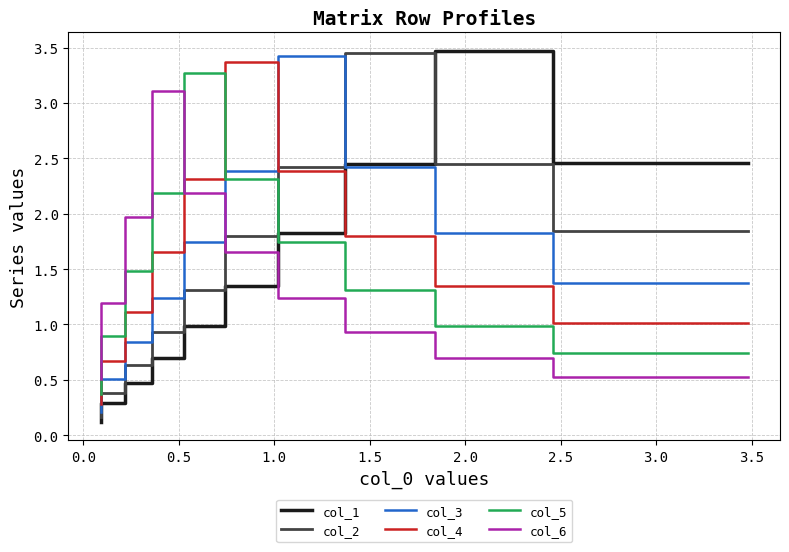

True or false: col_4 and col_3 cross at least once.

True